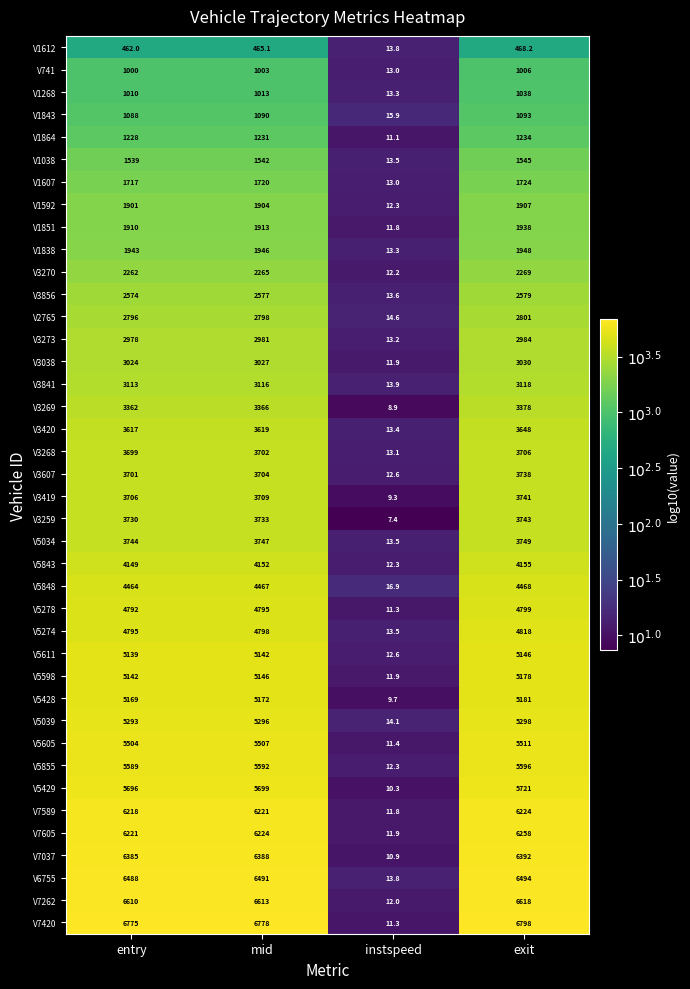

The value of V6755 at instspeed is 8.4. True or false?

False